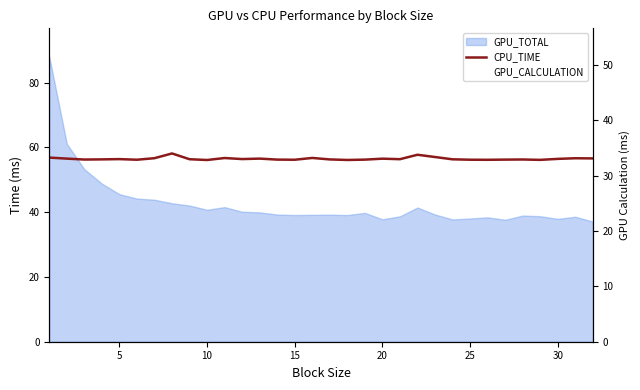

Rank the series at 10 from lowest to highest value.

GPU_CALCULATION, CPU_TIME